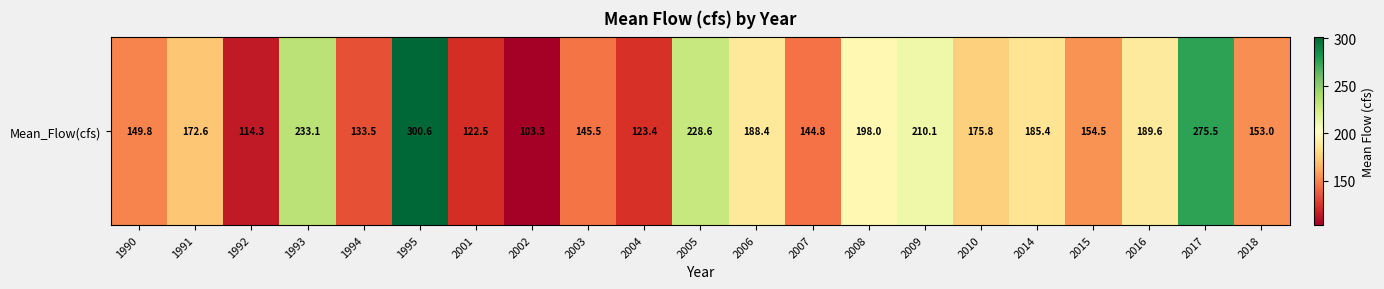

Reading left to right, list all the values displayed in this chart.

1990=149.8	1991=172.6	1992=114.3	1993=233.1	1994=133.5	1995=300.6	2001=122.5	2002=103.3	2003=145.5	2004=123.4	2005=228.6	2006=188.4	2007=144.8	2008=198.0	2009=210.1	2010=175.8	2014=185.4	2015=154.5	2016=189.6	2017=275.5	2018=153.0